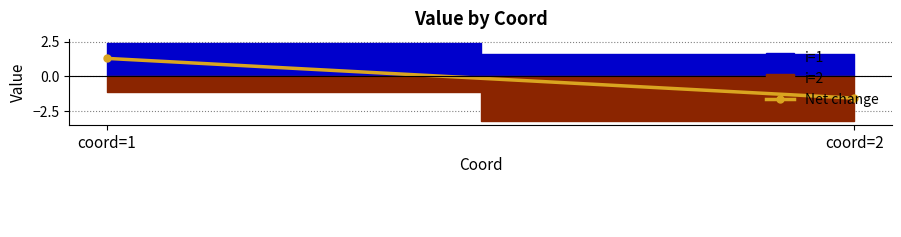

Rank the categories by value from highest to lowest.

coord=1, coord=2